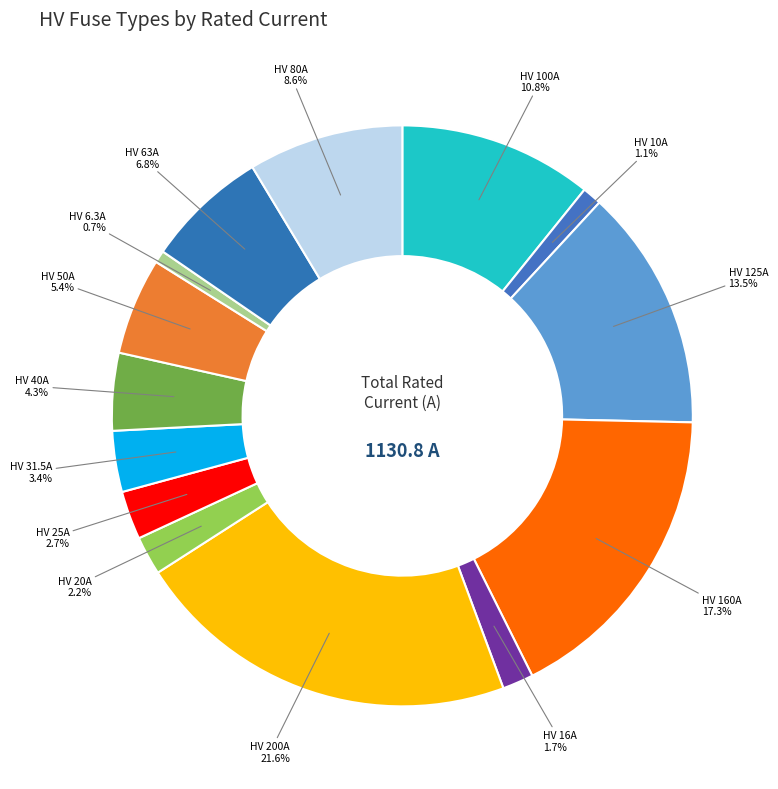

To the nearest percent, what is the average slice percentage?

7%